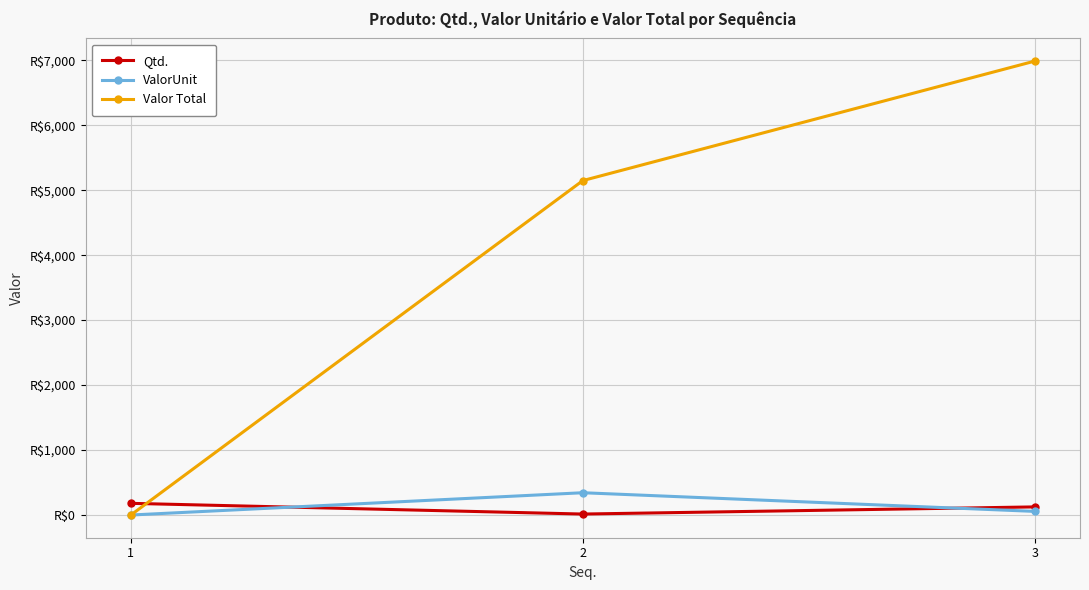

What are all the series names shown in the legend?

Qtd., ValorUnit, Valor Total